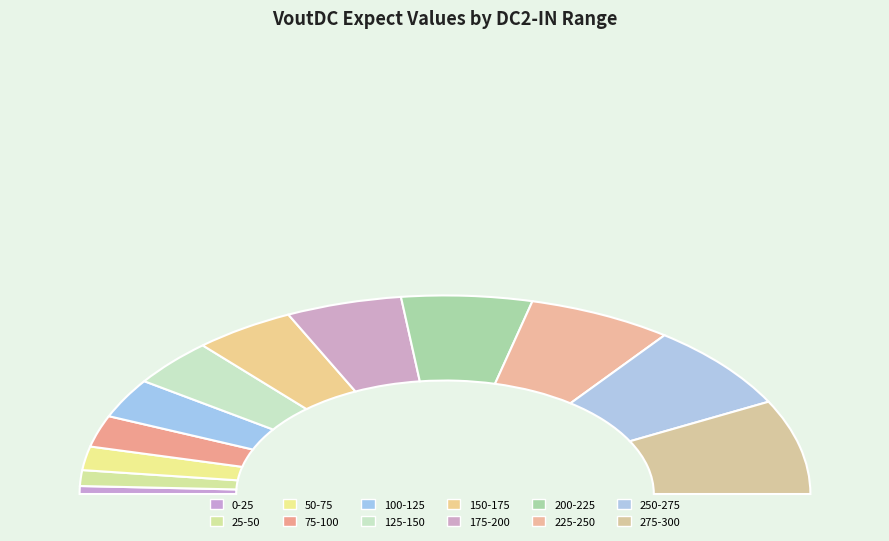

What is the change in value from 0-25 to 200-225?

+0.1